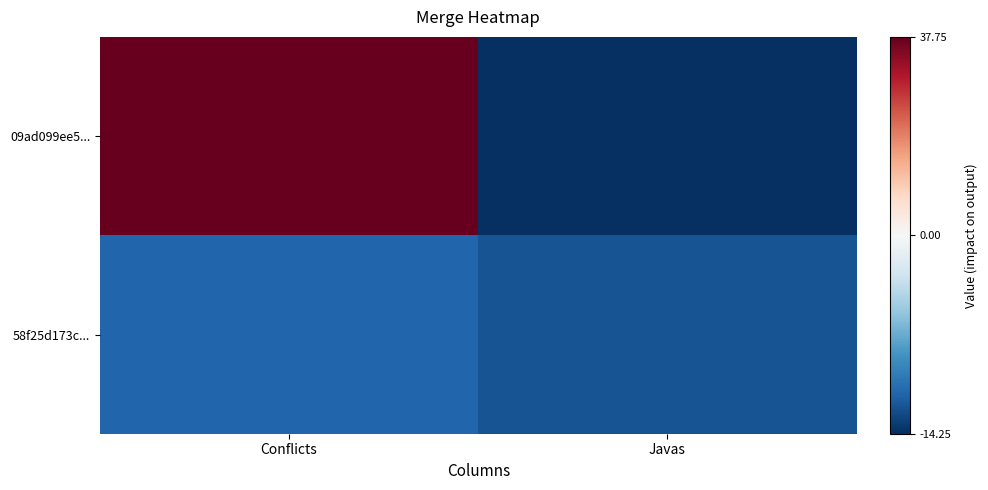

What is the spread (max minus min) of values at Javas?

2.0